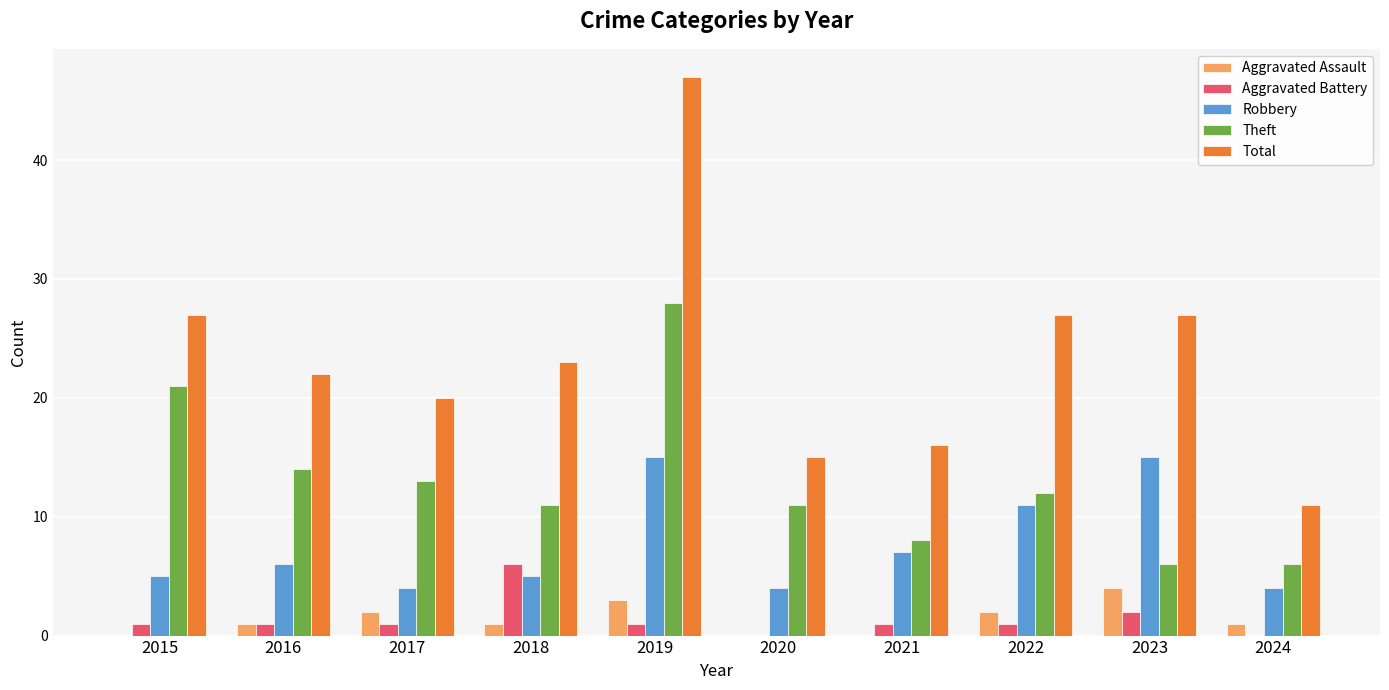

Is it true that Total equals 48 at 2015?

False